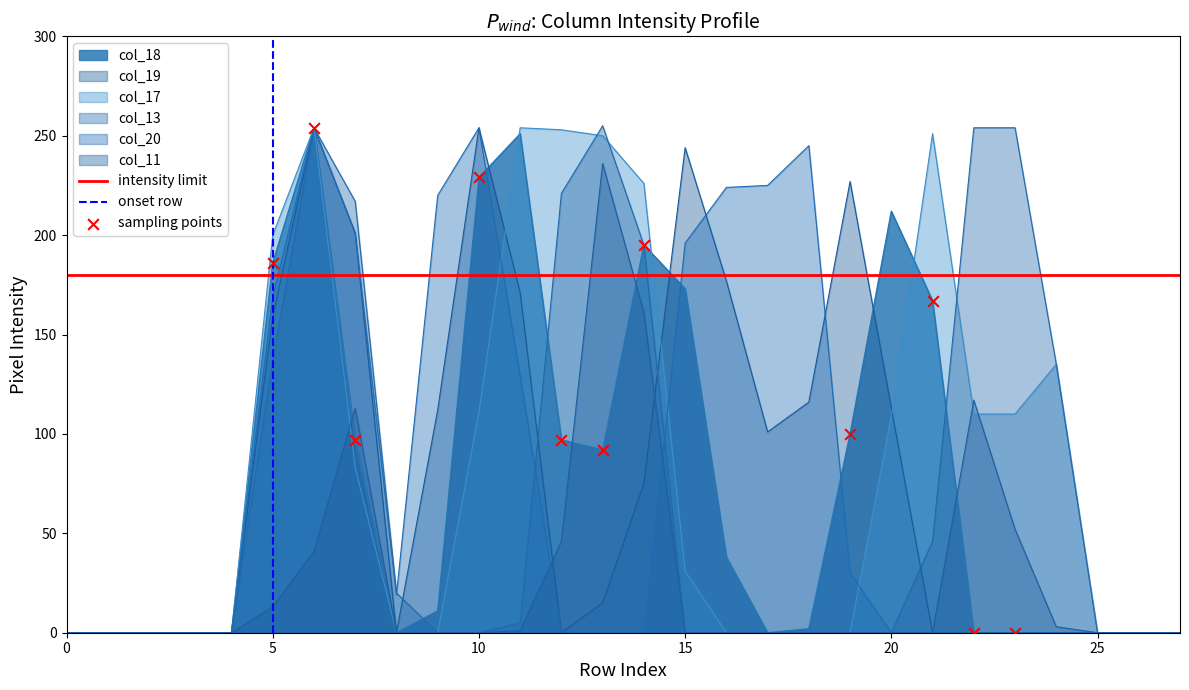

Which series has the largest Y range (max minus min)?

col_13